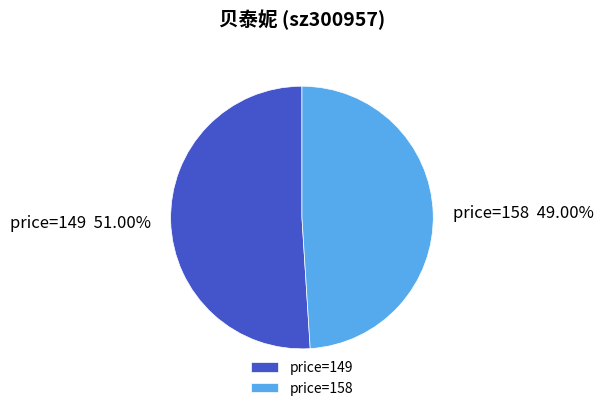

What is the largest slice in the pie chart?

price=149